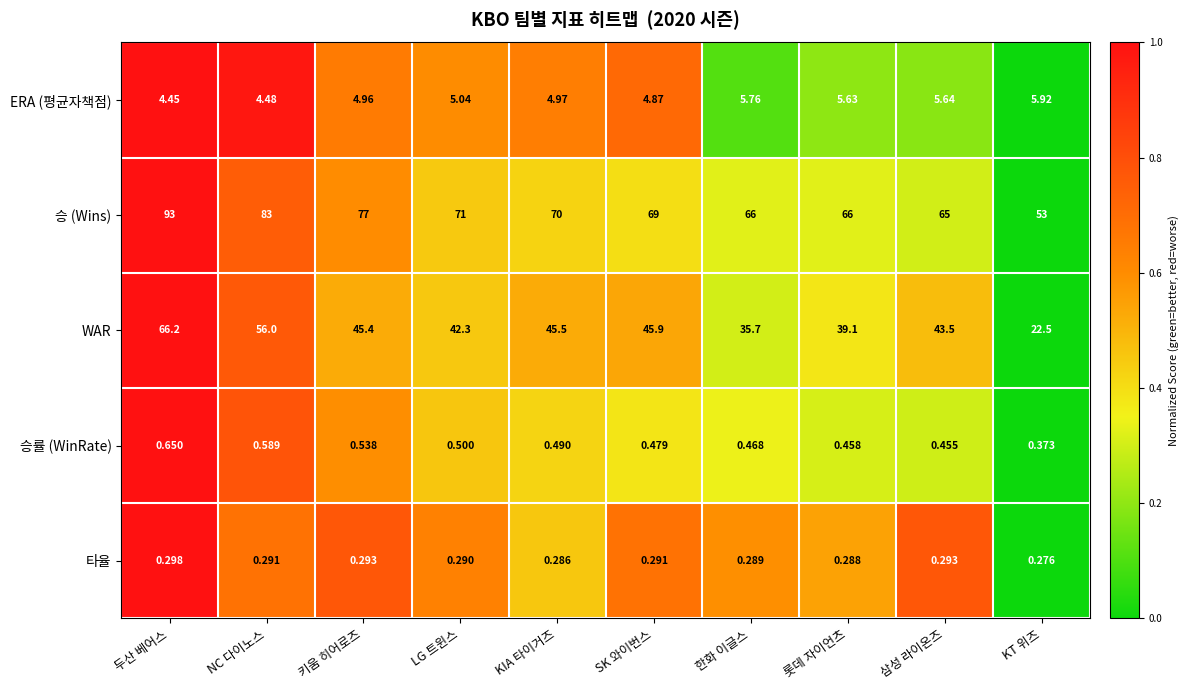

Rank the categories by ERA (평균자책점) value from highest to lowest.

KT 위즈, 한화 이글스, 삼성 라이온즈, 롯데 자이언츠, LG 트윈스, KIA 타이거즈, 키움 히어로즈, SK 와이번스, NC 다이노스, 두산 베어스